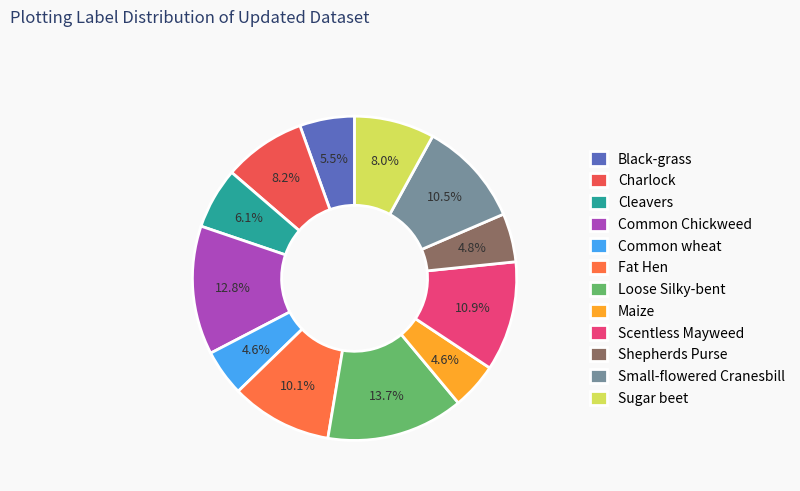

How many slices are in this pie chart?

12